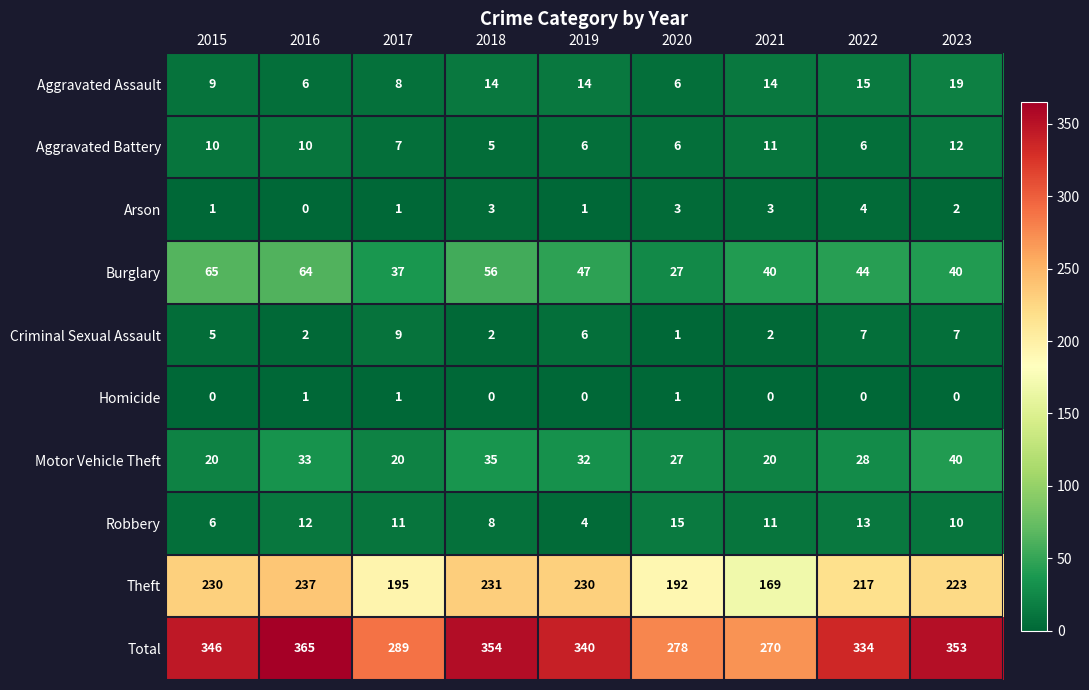

Which series has the widest spread of values?

Total